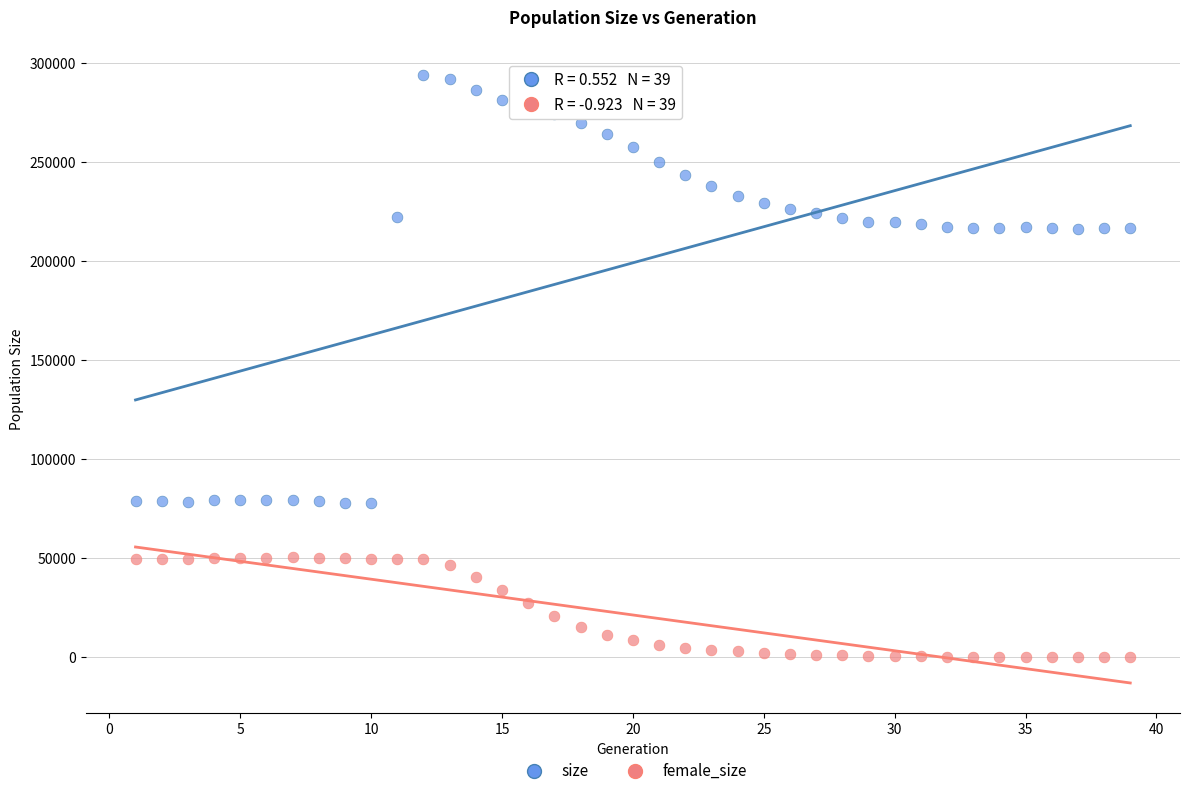

What is the X range (max minus min) for the scatter plot?

38